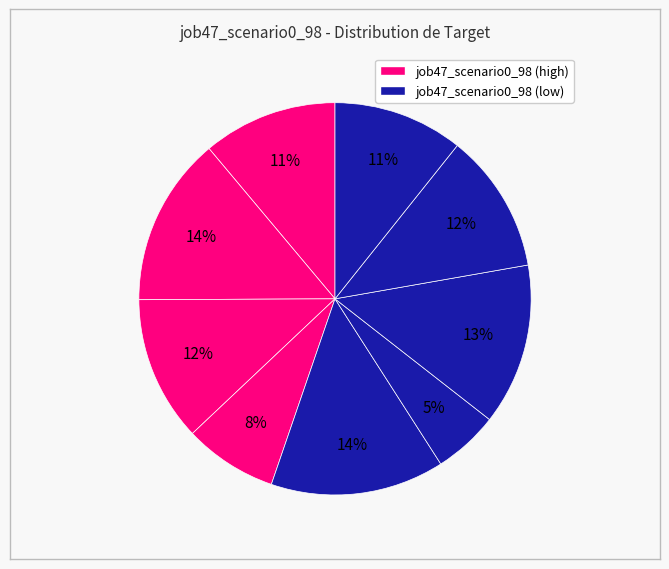

How many segments does this pie chart have?

9